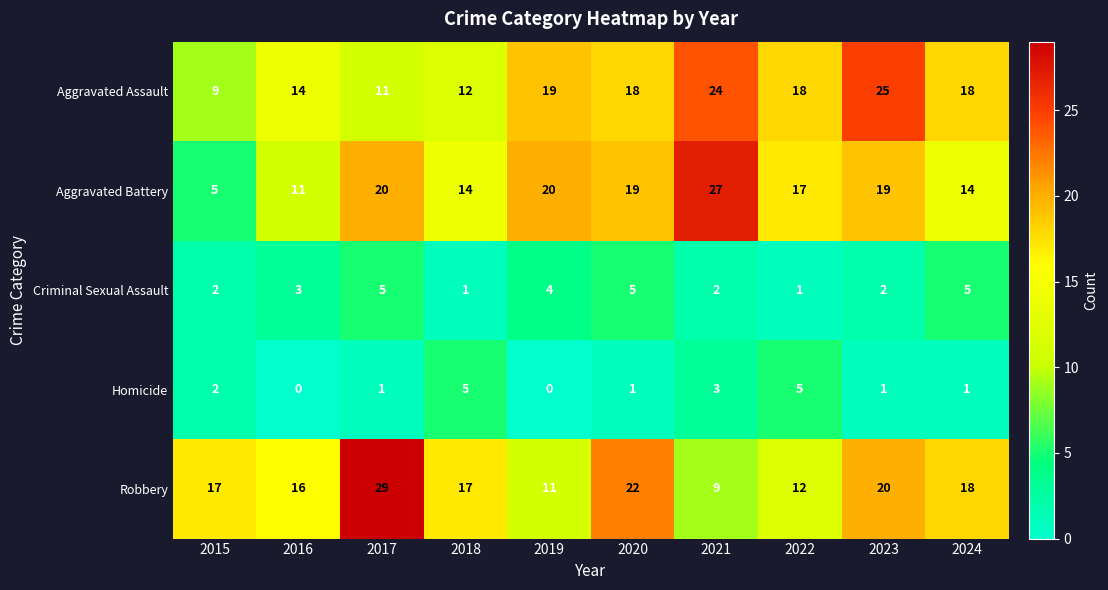

At 2017, list the series in order from largest to smallest.

Robbery, Aggravated Battery, Aggravated Assault, Criminal Sexual Assault, Homicide